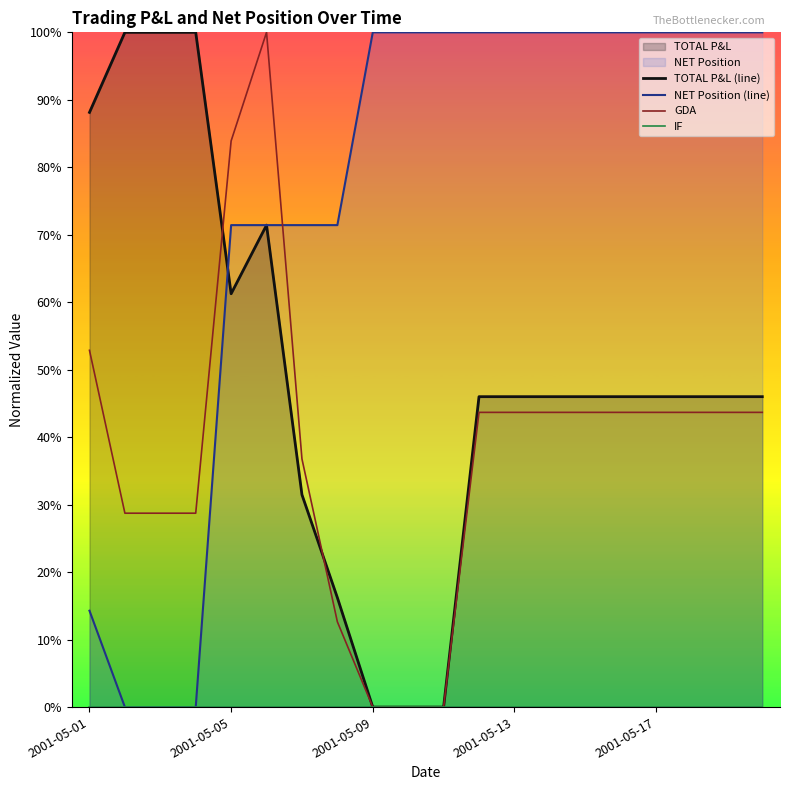

At which category is the sum across all series the highest?

5